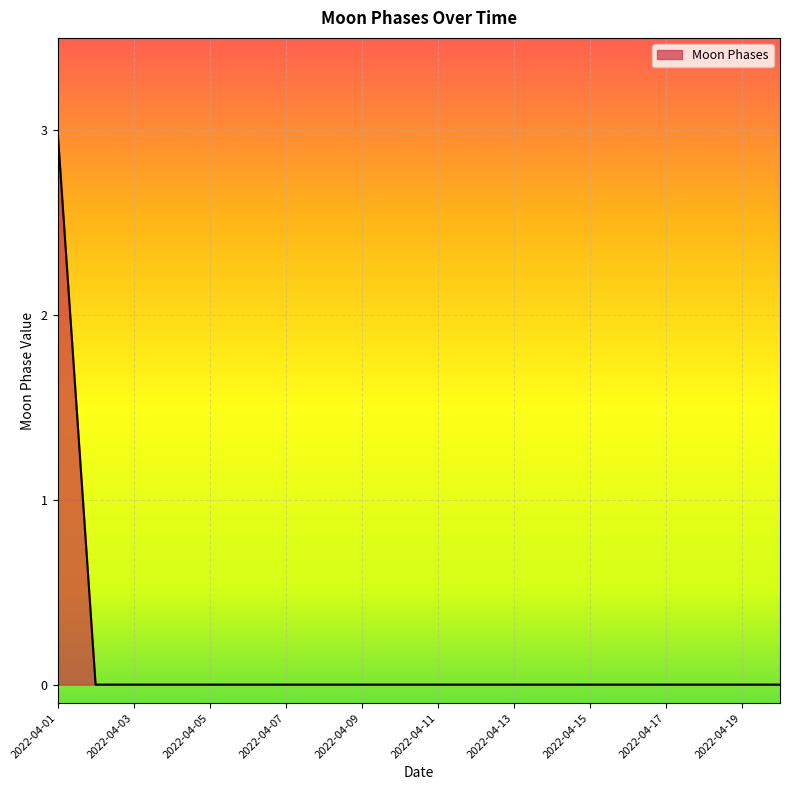

Does the chart display data point markers on the line(s)?

No